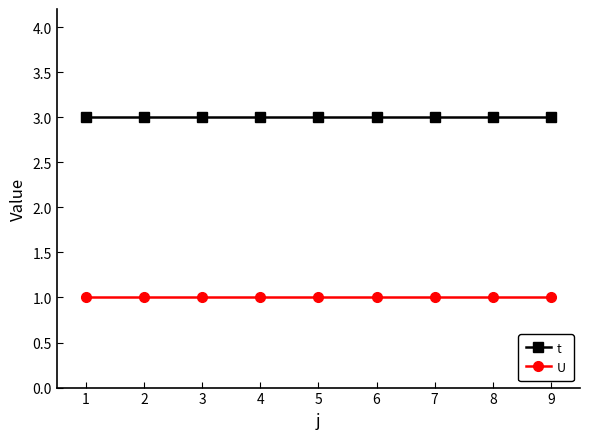

Rank the series at 4 from lowest to highest value.

U, t